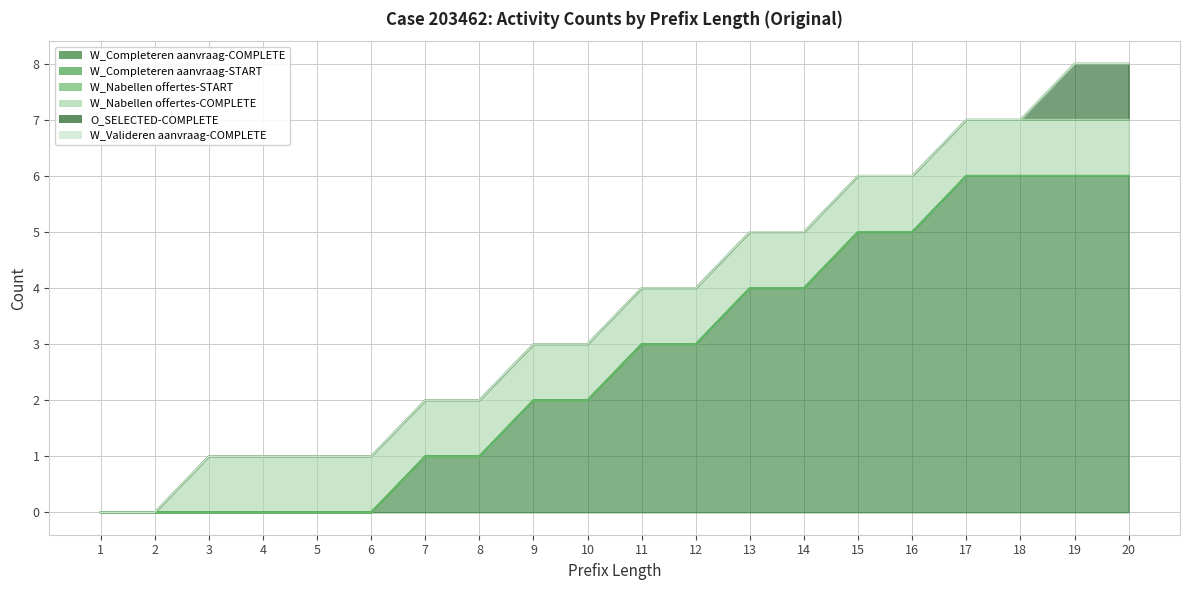

List the labels in order of W_Nabellen offertes-START value, smallest first.

1, 2, 3, 4, 5, 6, 7, 8, 9, 10, 11, 12, 13, 14, 15, 16, 17, 18, 19, 20